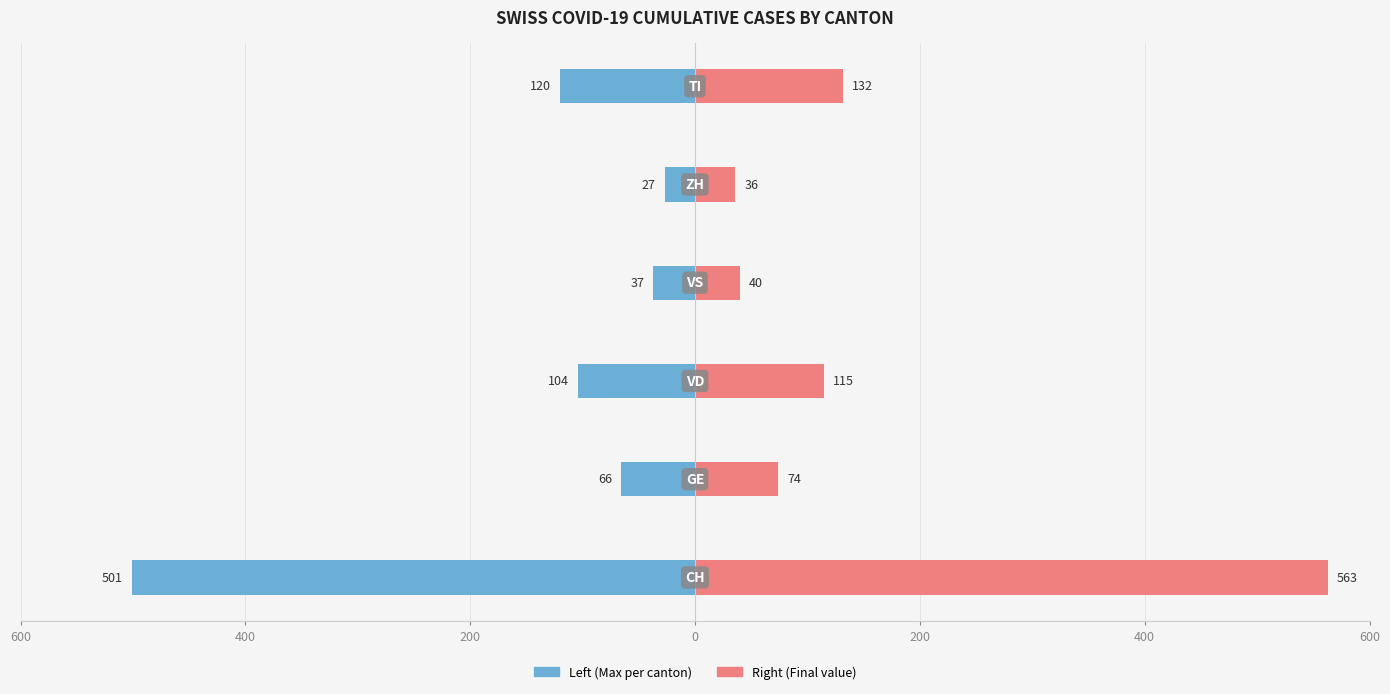

Does the chart contain any negative values?

Yes